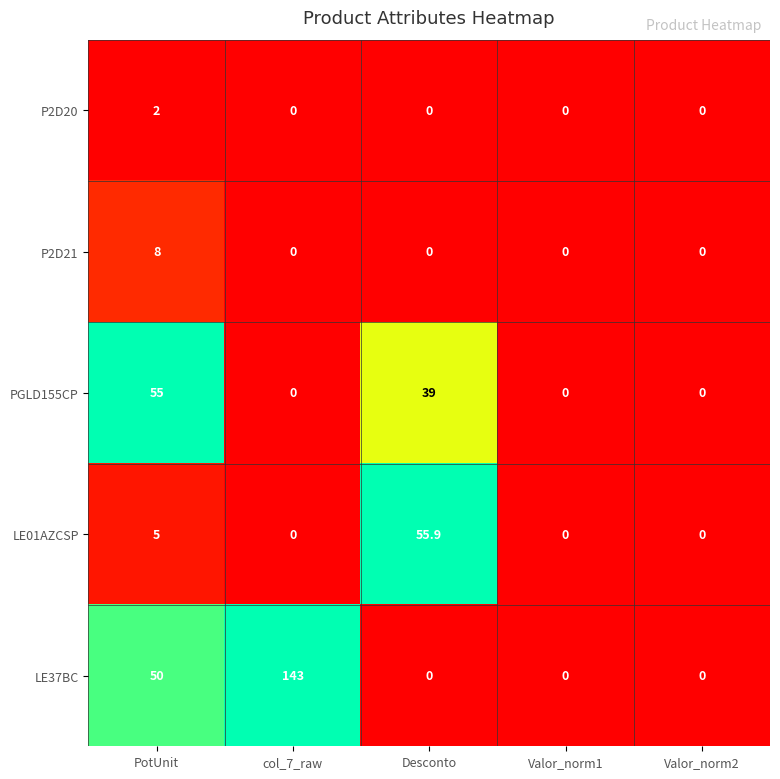

Which series has the largest total across all categories?

LE37BC